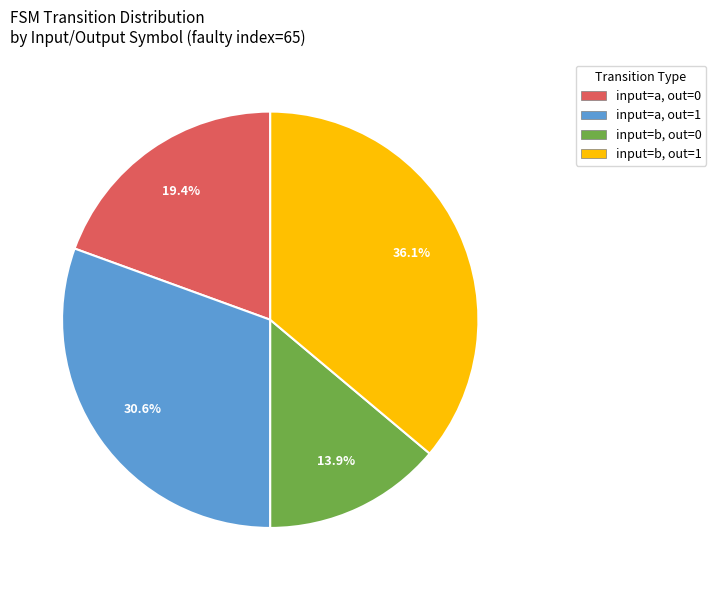

Which slice is the smallest?

input=b, out=0